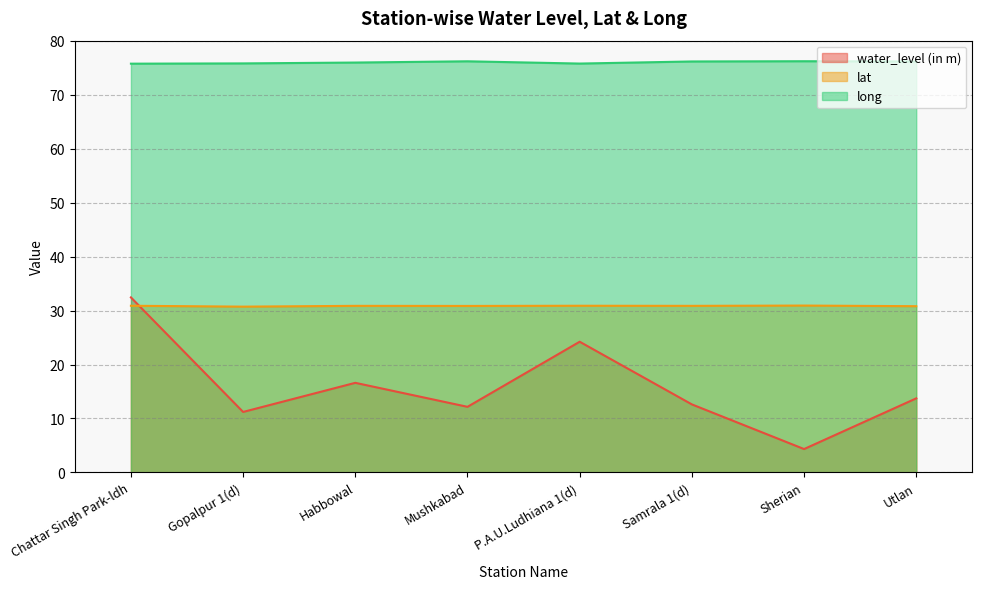

True or false: lat and long intersect in this chart.

False